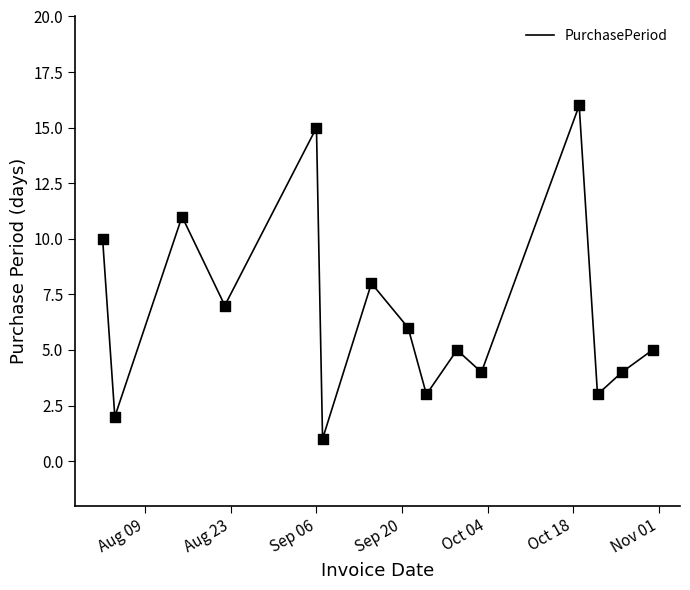

What is the greatest value displayed?

16